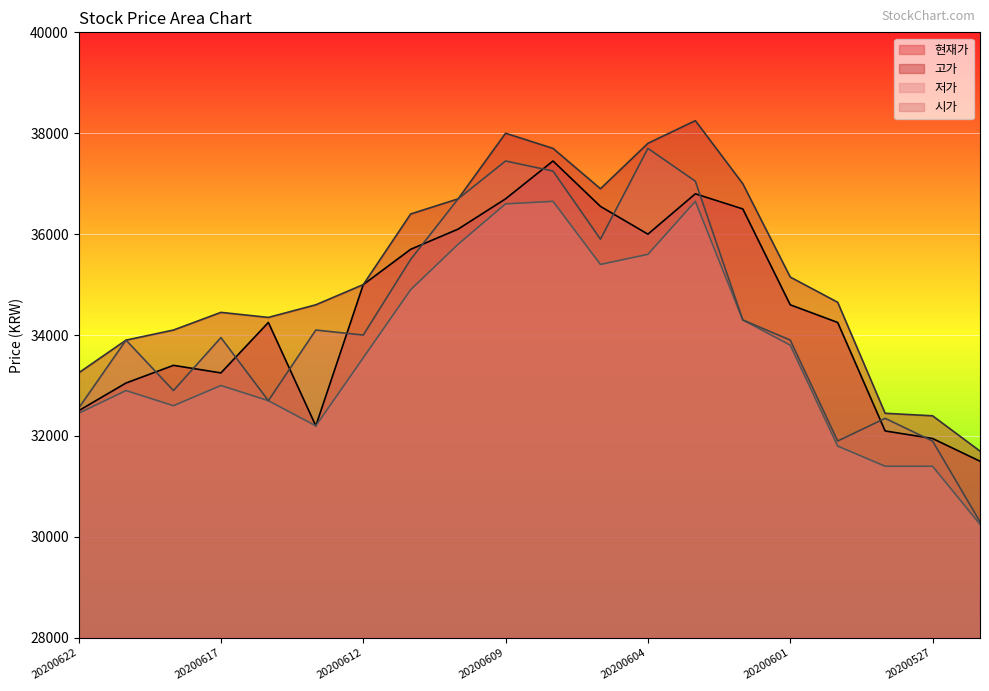

Reading left to right, list all the values displayed in this chart.

현재가: 20200622=32500	20200619=33050	20200618=33400	20200617=33250	20200616=34250	20200615=32200	20200612=35000	20200611=35700	20200610=36100	20200609=36700	20200608=37450	20200605=36550	20200604=36000	20200603=36800	20200602=36500	20200601=34600	20200529=34250	20200528=32100	20200527=31950	20200526=31500
고가: 20200622=33250	20200619=33900	20200618=34100	20200617=34450	20200616=34350	20200615=34600	20200612=35000	20200611=36400	20200610=36700	20200609=38000	20200608=37700	20200605=36900	20200604=37800	20200603=38250	20200602=37000	20200601=35150	20200529=34650	20200528=32450	20200527=32400	20200526=31700
저가: 20200622=32450	20200619=32900	20200618=32600	20200617=33000	20200616=32700	20200615=32200	20200612=33550	20200611=34900	20200610=35800	20200609=36600	20200608=36650	20200605=35400	20200604=35600	20200603=36650	20200602=34300	20200601=33800	20200529=31800	20200528=31400	20200527=31400	20200526=30250
시가: 20200622=32550	20200619=33900	20200618=32900	20200617=33950	20200616=32700	20200615=34100	20200612=34000	20200611=35500	20200610=36700	20200609=37450	20200608=37250	20200605=35900	20200604=37700	20200603=37050	20200602=34300	20200601=33900	20200529=31900	20200528=32350	20200527=31900	20200526=30300